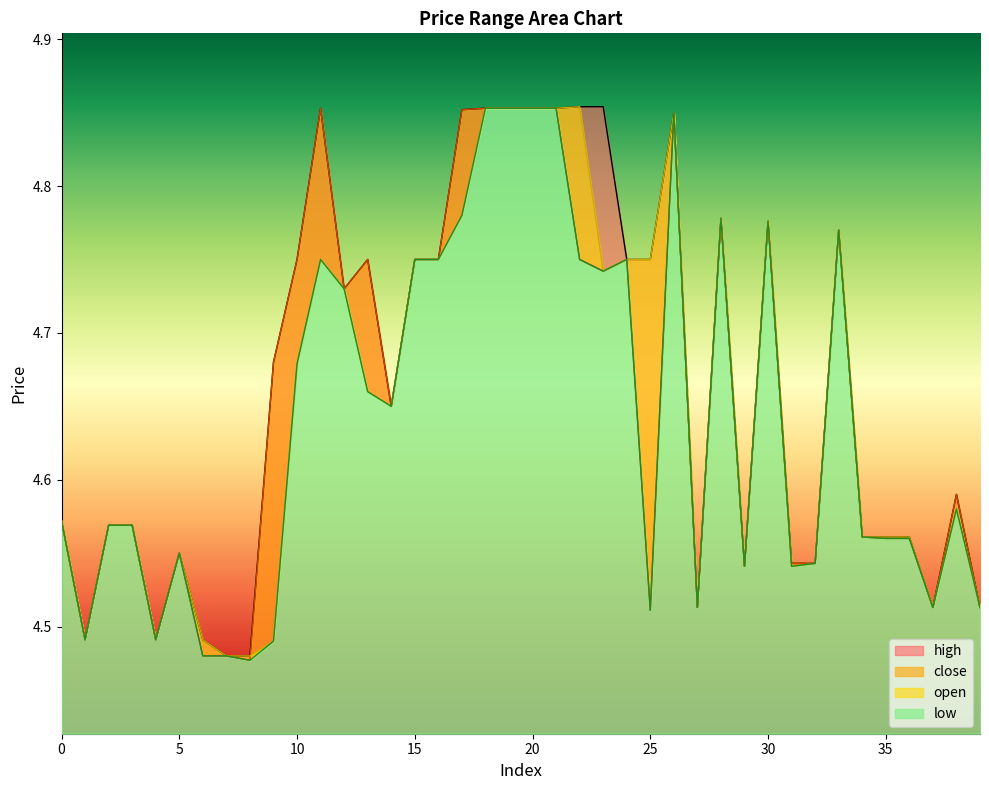

At how many categories does at least one series exceed 4?

40